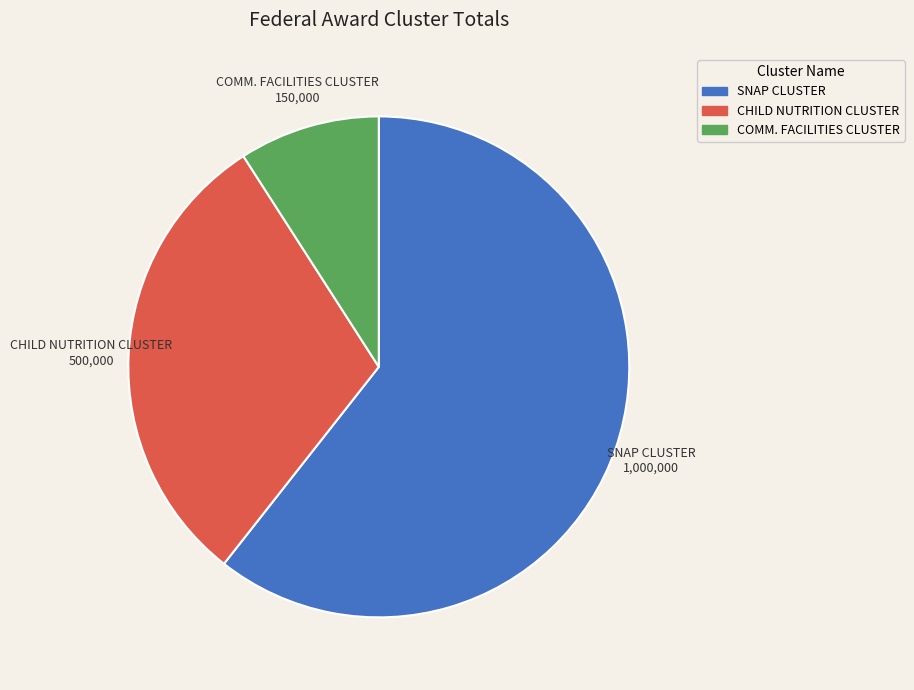

Is there a majority slice in this chart?

Yes